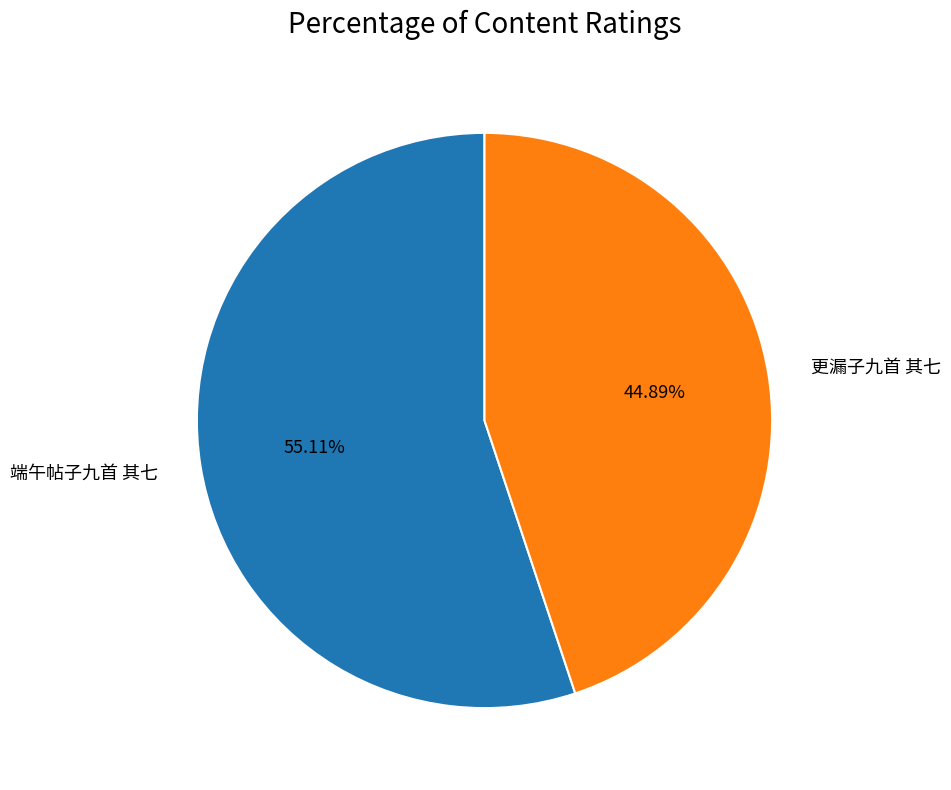

How much of the chart is everything except 端午帖子九首 其七?

44.9%